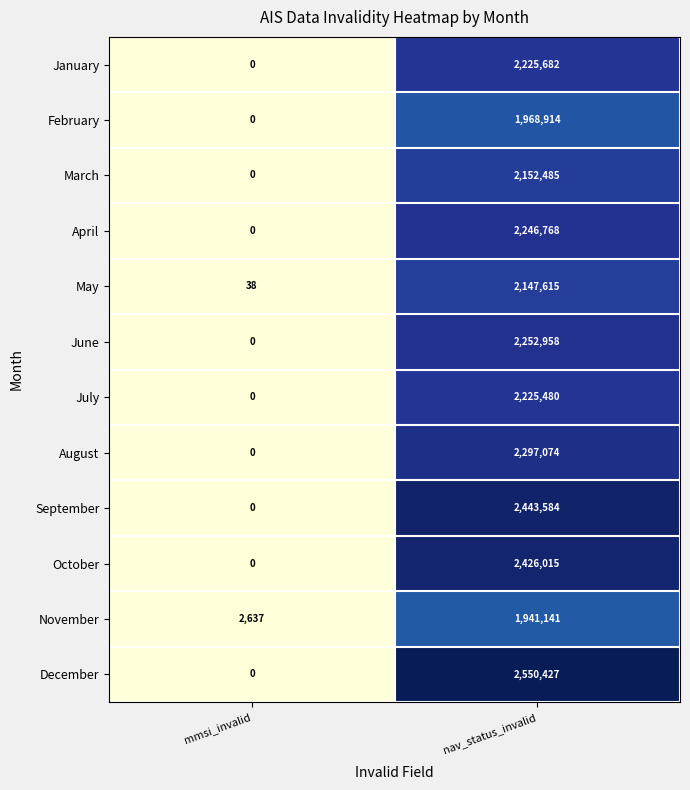

What is the difference between the maximum and minimum values in the January series?

2225682